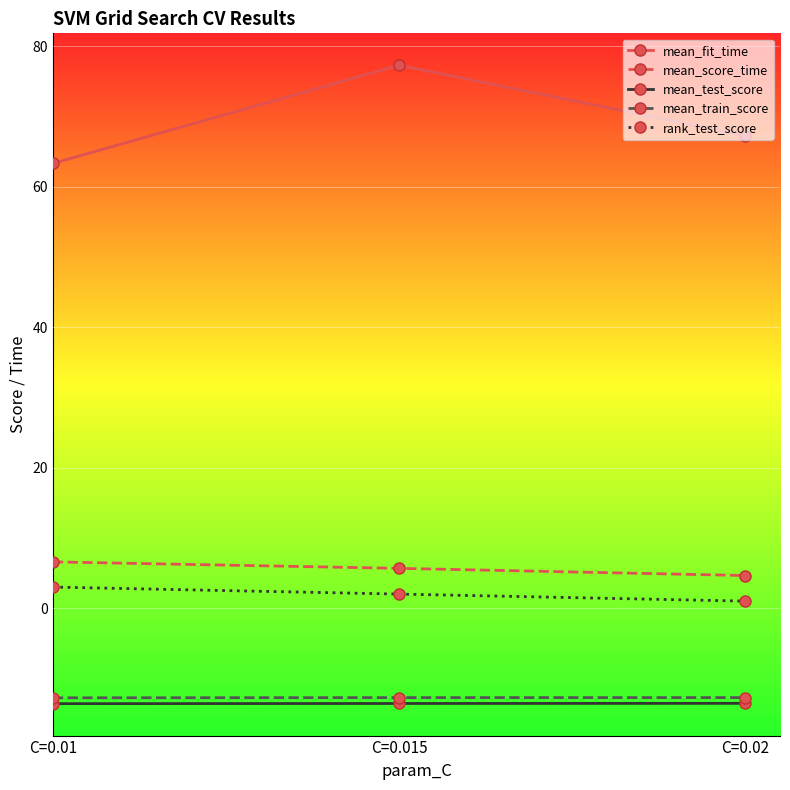

Which series has the largest range (max minus min)?

mean_fit_time